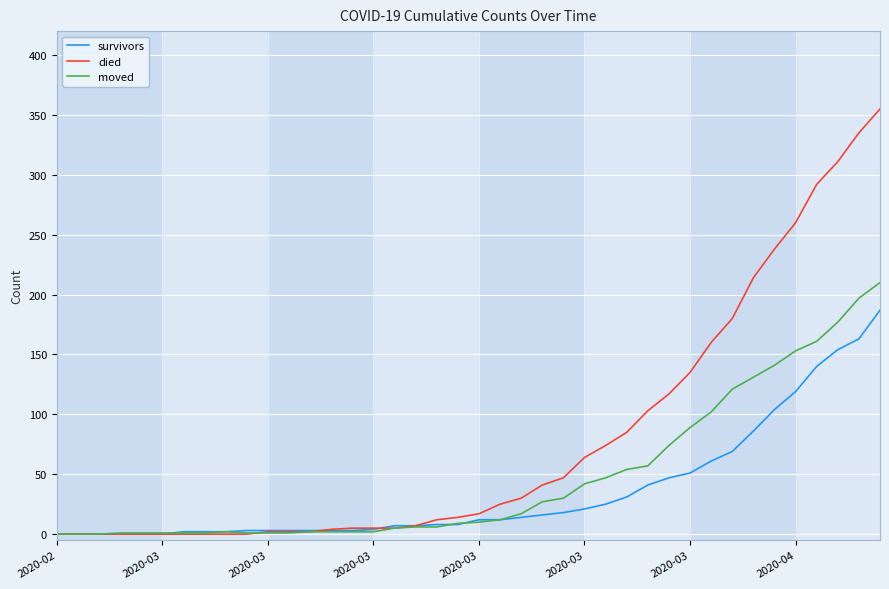

Rank the series by their maximum value, from lowest to highest.

survivors, moved, died